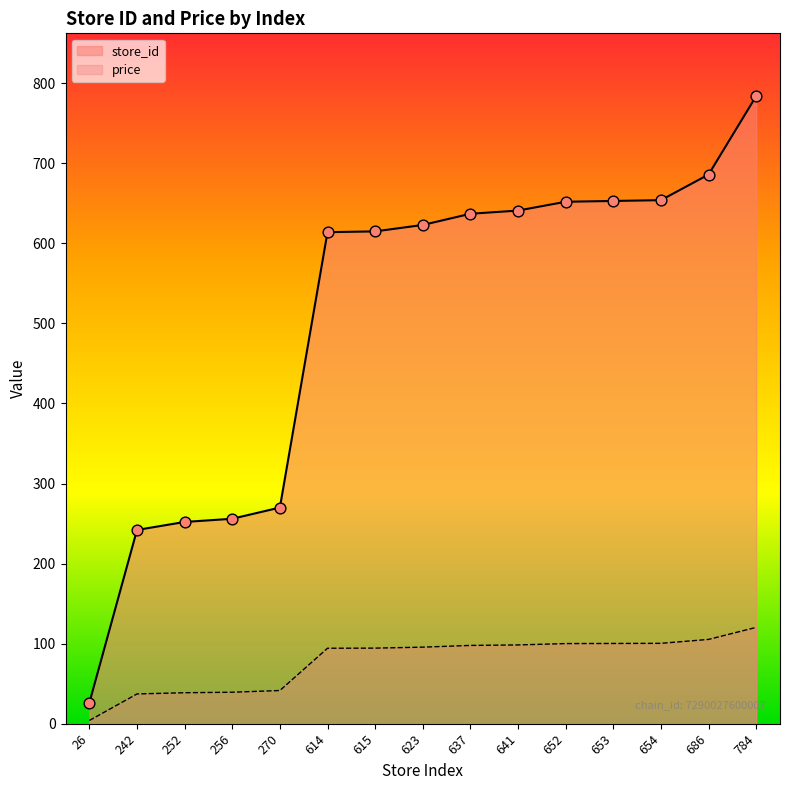

What is the change in value from 637 to 784?

+22.6